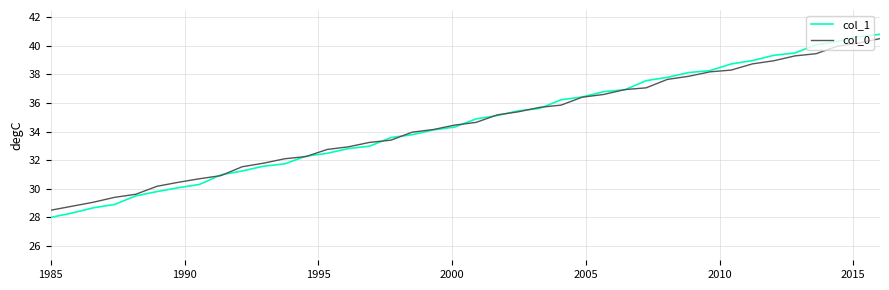

After their last crossing, which series has the higher values: col_1 or col_0?

col_1